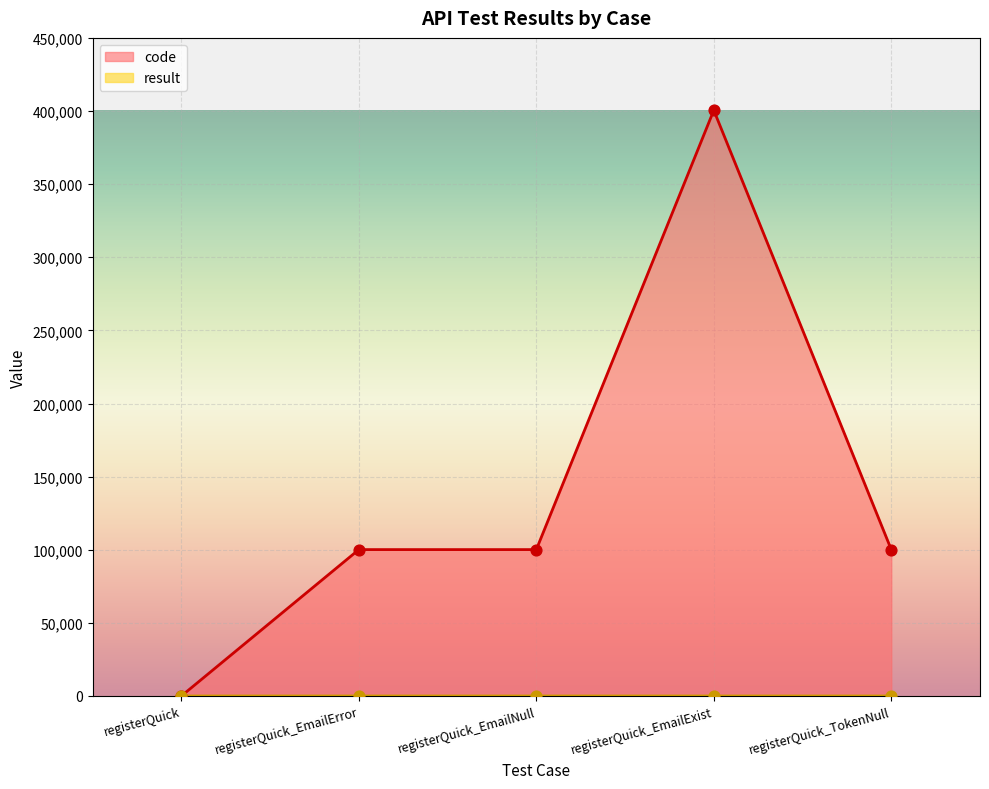

What are all the series names shown in the legend?

code, result